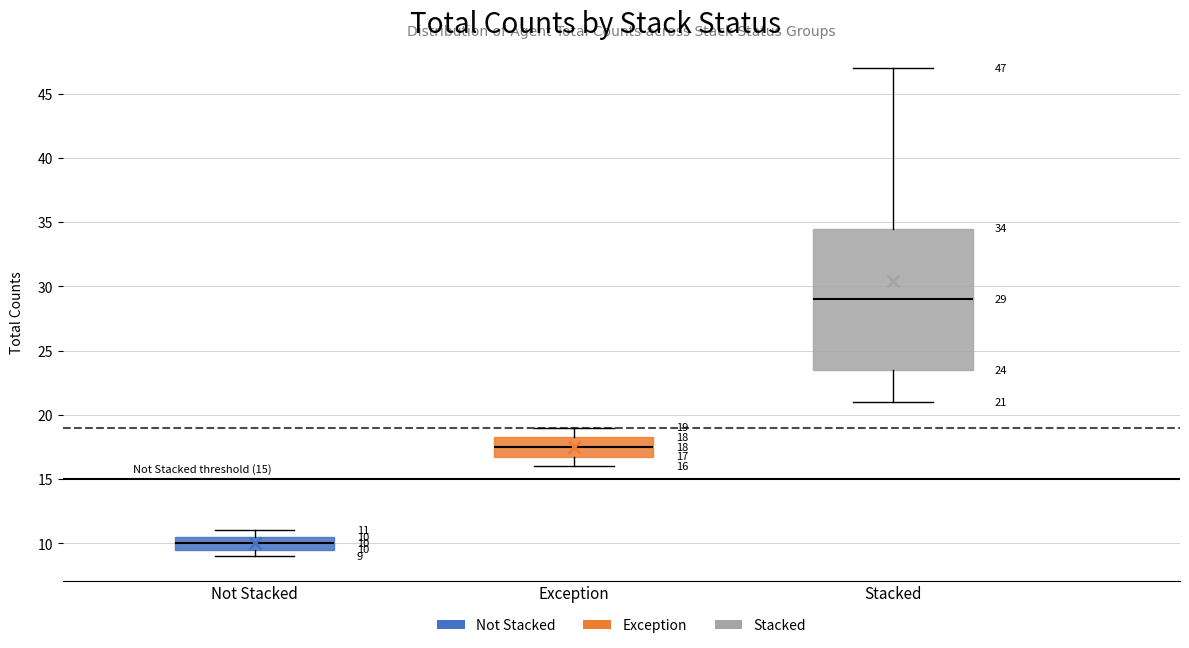

Which box is the tallest, from its lower edge to its upper edge?

Stacked